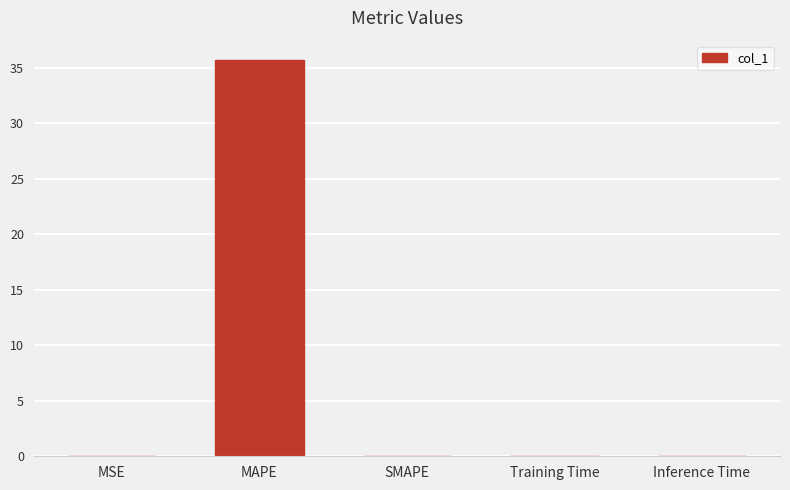

The value at SMAPE is 0.0. True or false?

True